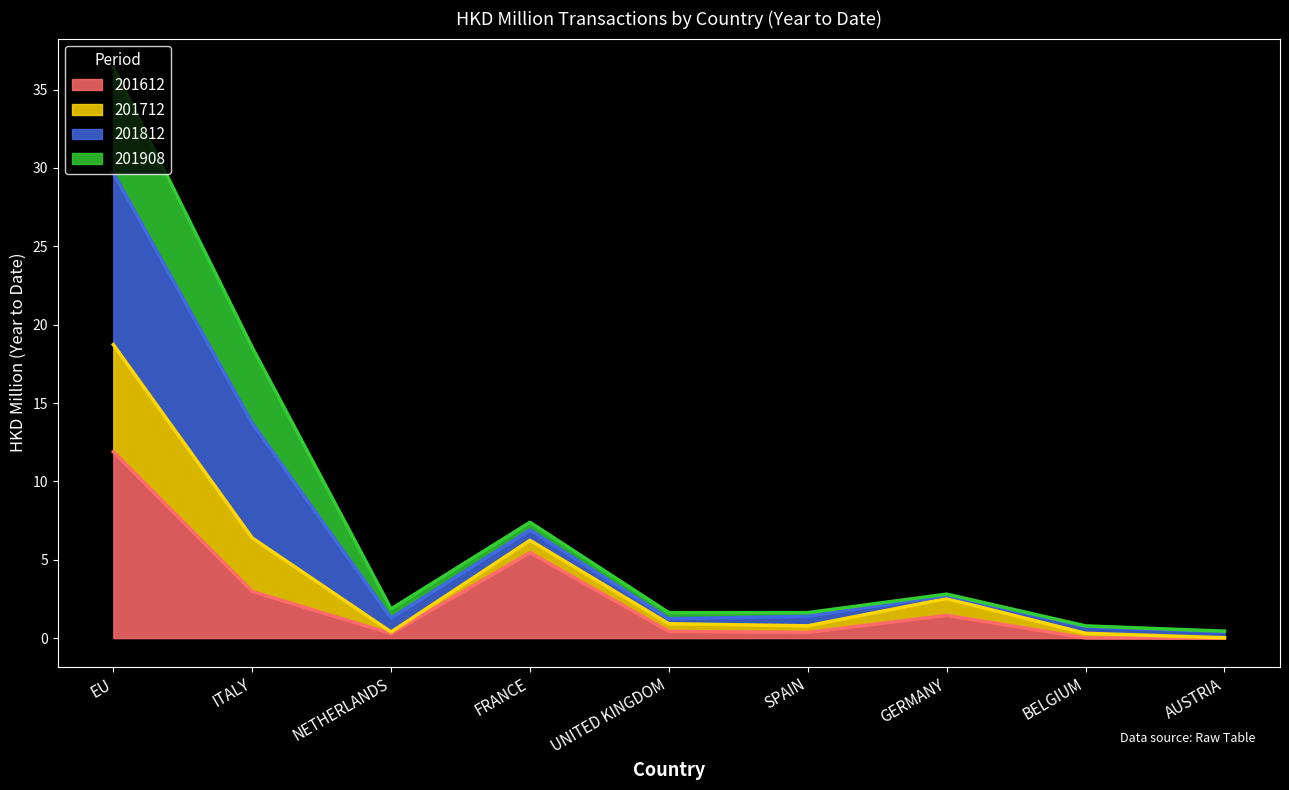

How many lines are shown in the chart?

4